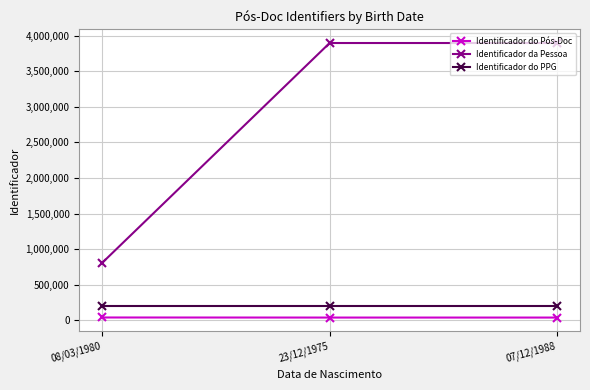

What is the label of the 1st point from the left?

08/03/1980